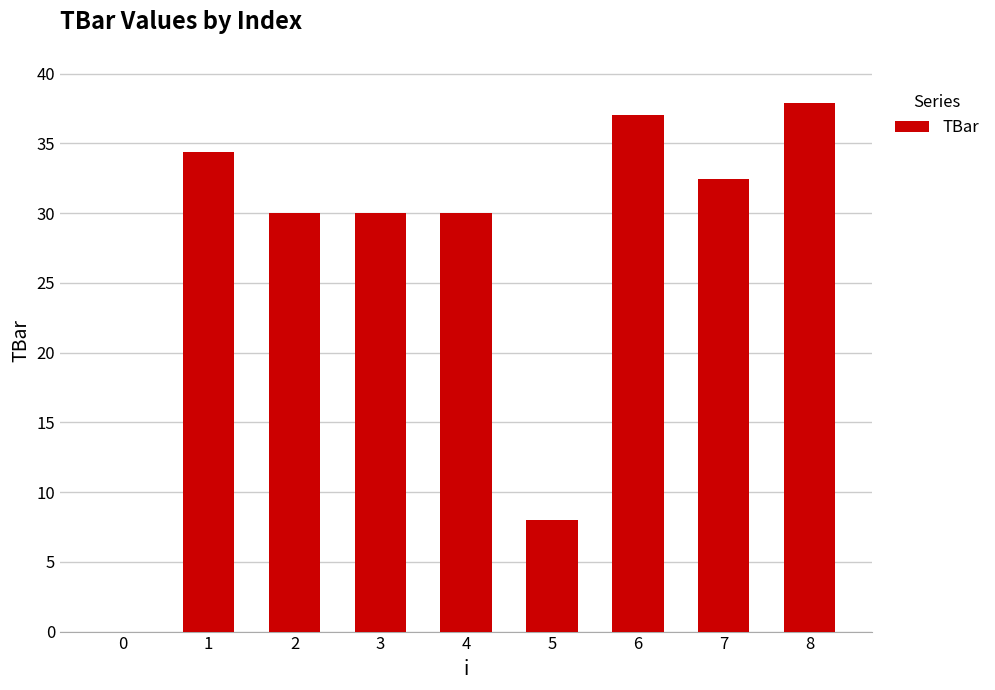

The value at 8 is 58.2. True or false?

False